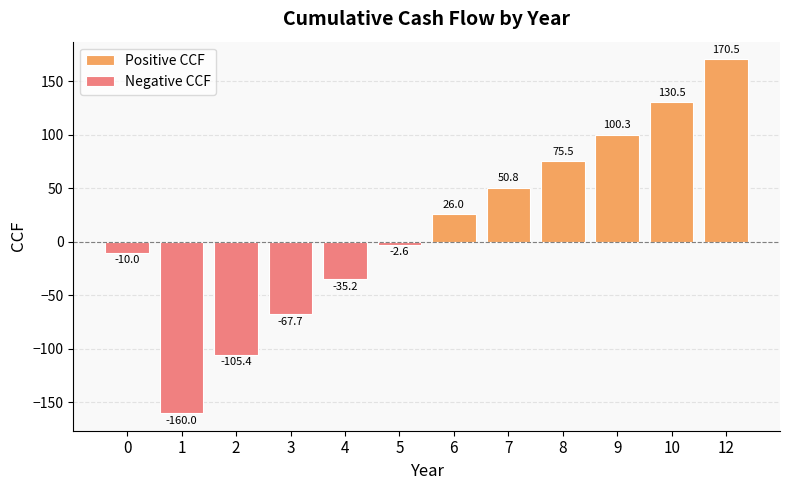

Rank the series at 4 from lowest to highest value.

Negative CCF, Positive CCF